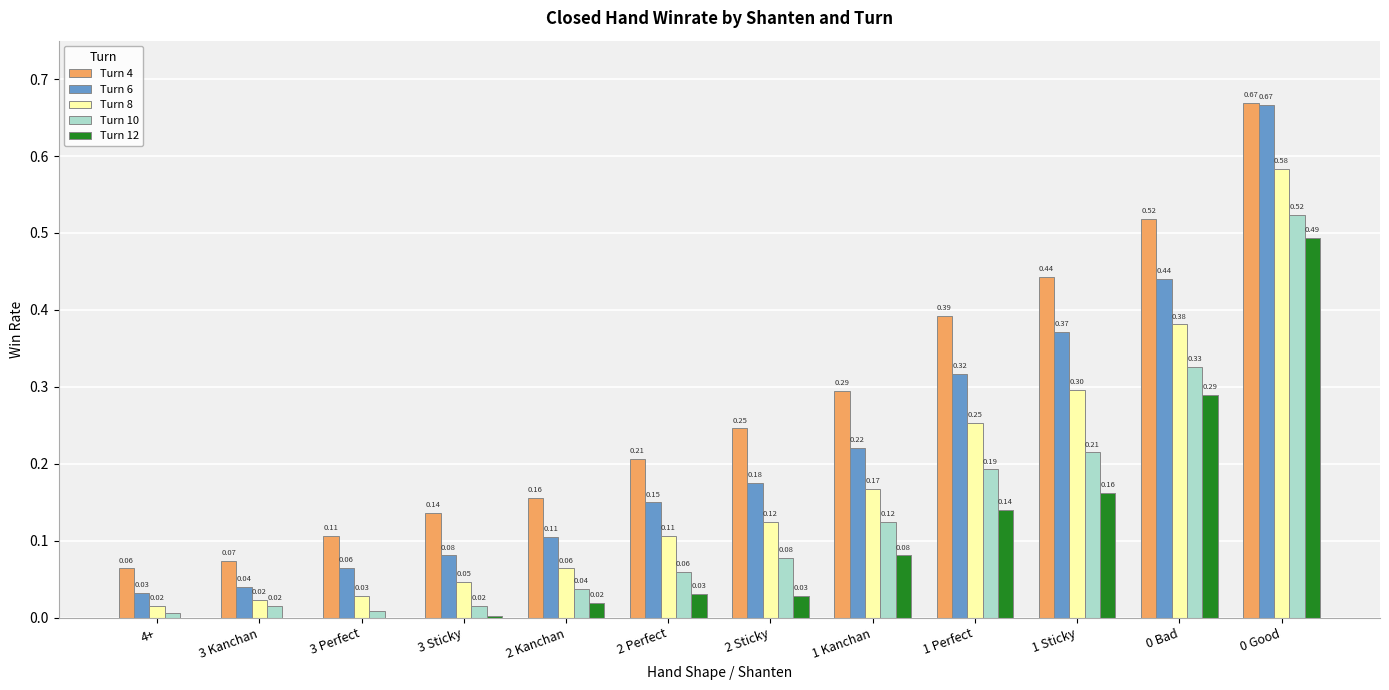

Which series changed the most between 1 Kanchan and 0 Bad?

Turn 4